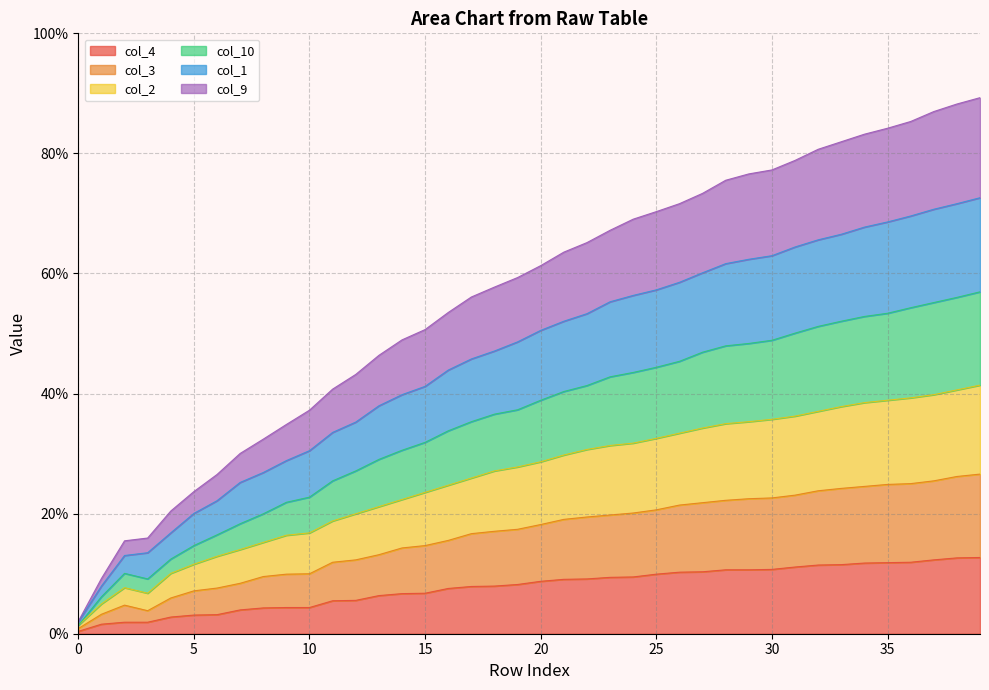

What is the maximum value for col_4?

12.7